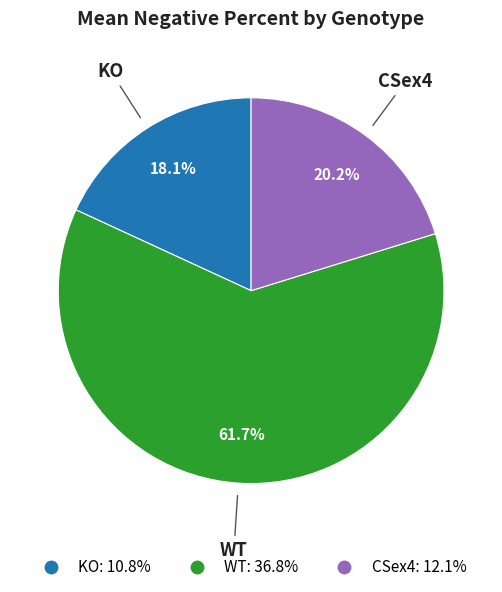

What is the majority slice?

WT